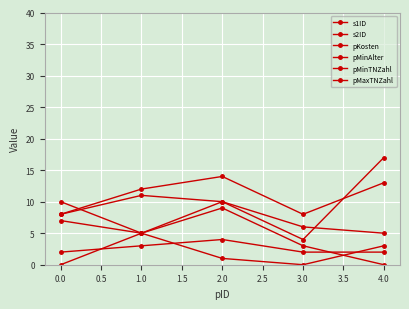

Reading left to right, transcribe all the data shown in this chart.

s1ID: 7	5	9	3	0
s2ID: 8	11	10	4	17
pKosten: 0	5	1	0	3
pMinAlter: 8	12	14	8	13
pMinTNZahl: 2	3	4	2	2
pMaxTNZahl: 10	5	10	6	5